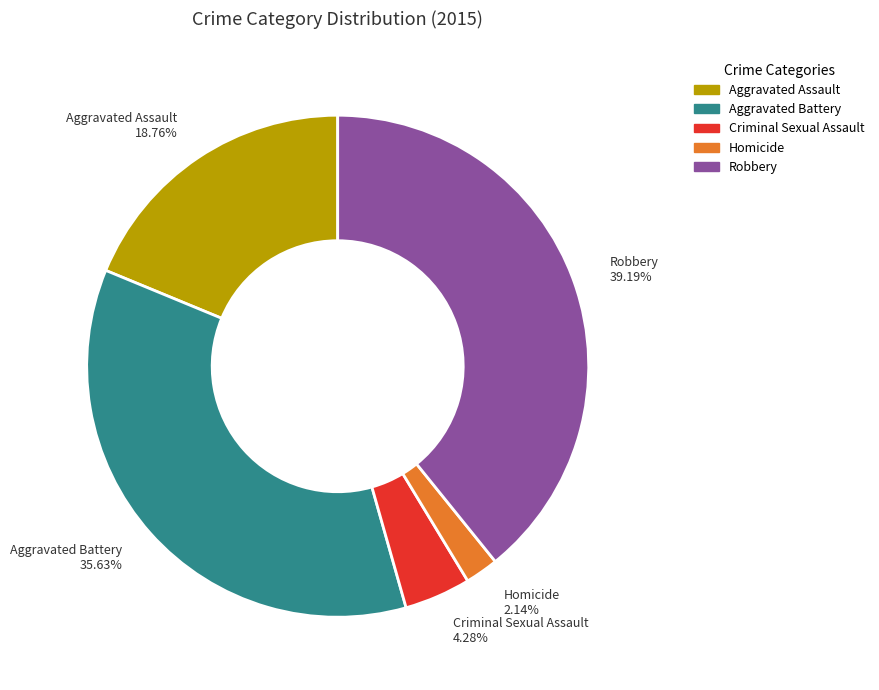

Rank the categories by value from highest to lowest.

Robbery, Aggravated Battery, Aggravated Assault, Criminal Sexual Assault, Homicide